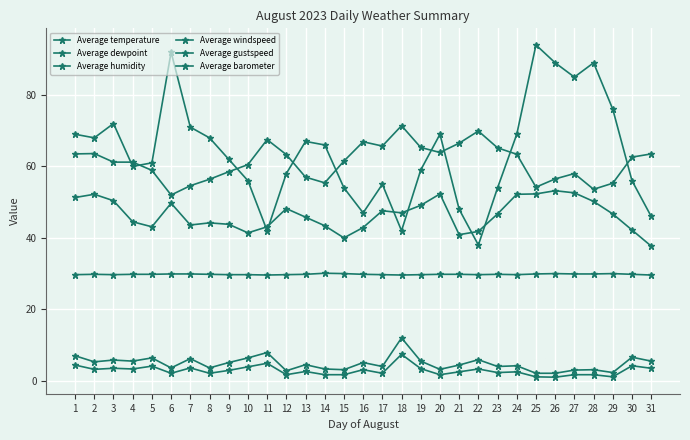

What is the value of the Average temperature point at the 6th from the left?

52.0